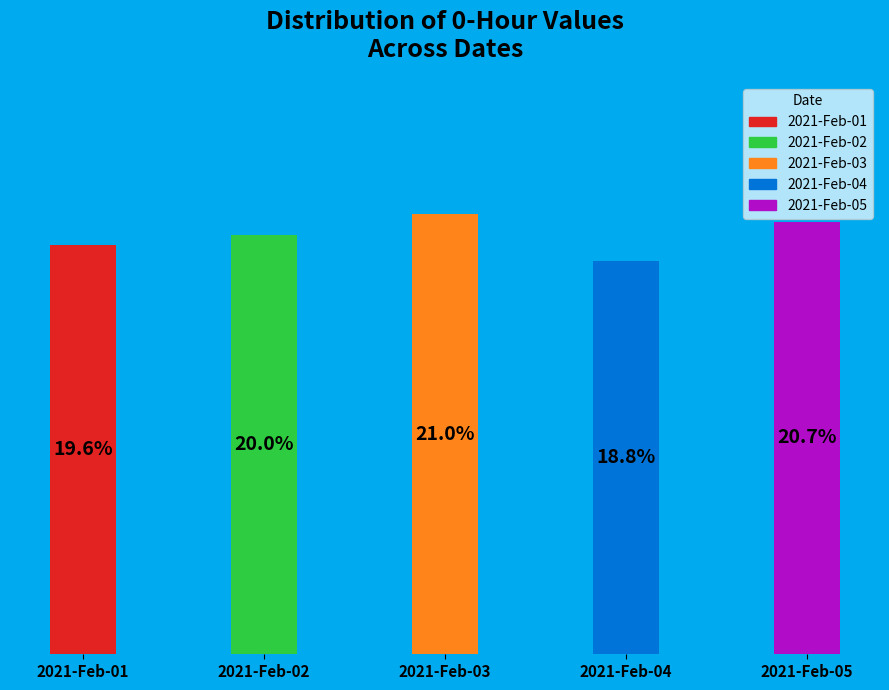

How many segments does this pie chart have?

5